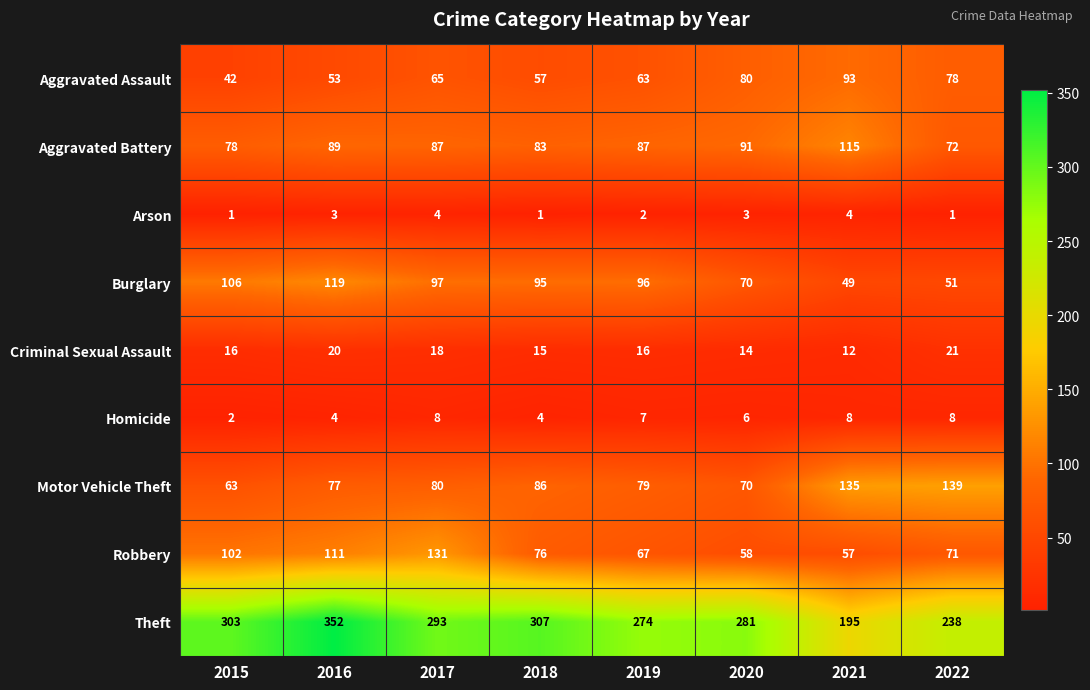

What value does the Theft series have at 2018?

307